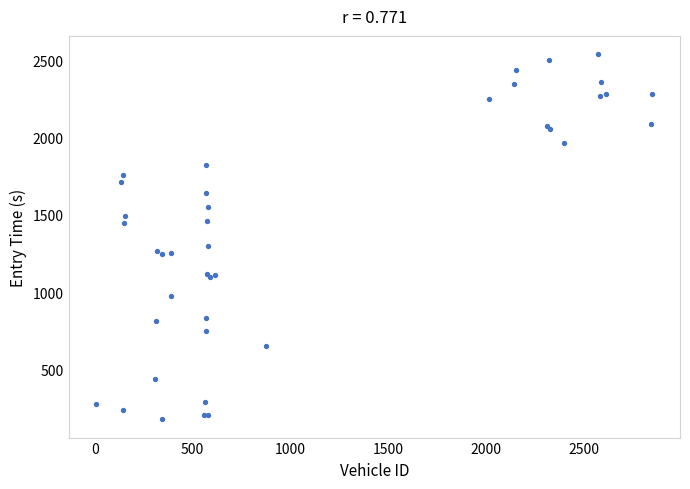

What Y value in the scatter plot is closest to 1358?

1298.1